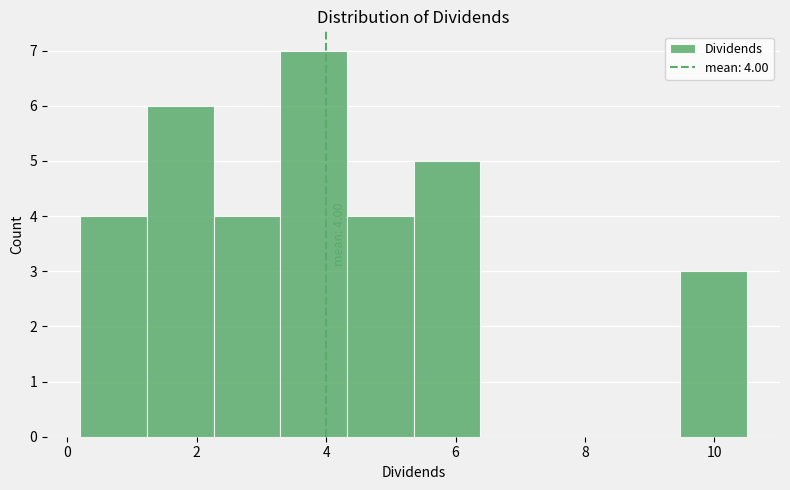

Over which range of the x-axis is the bar tallest?

3.2 to 4.4